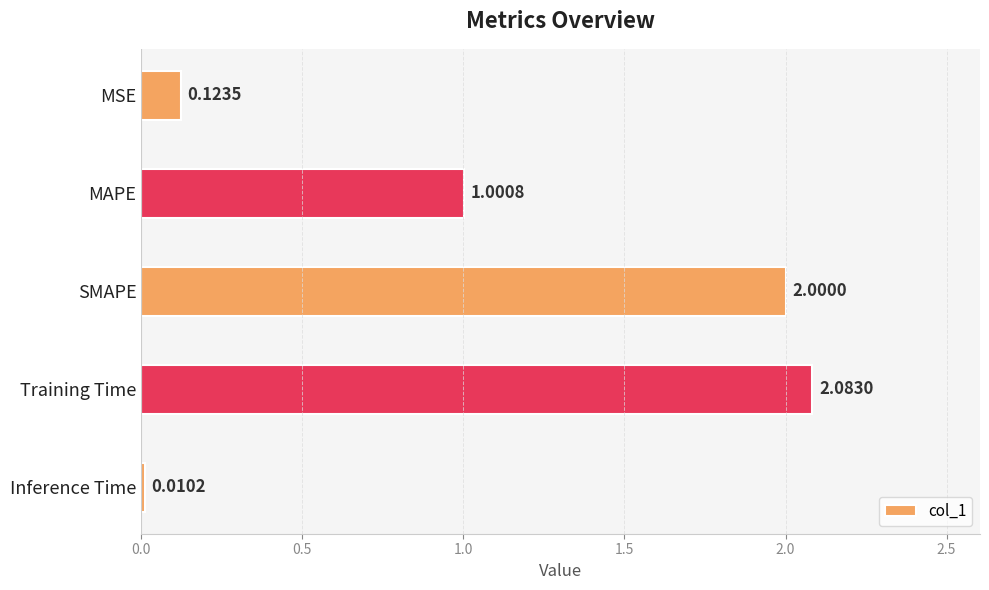

Which has a higher value, SMAPE or MSE?

SMAPE